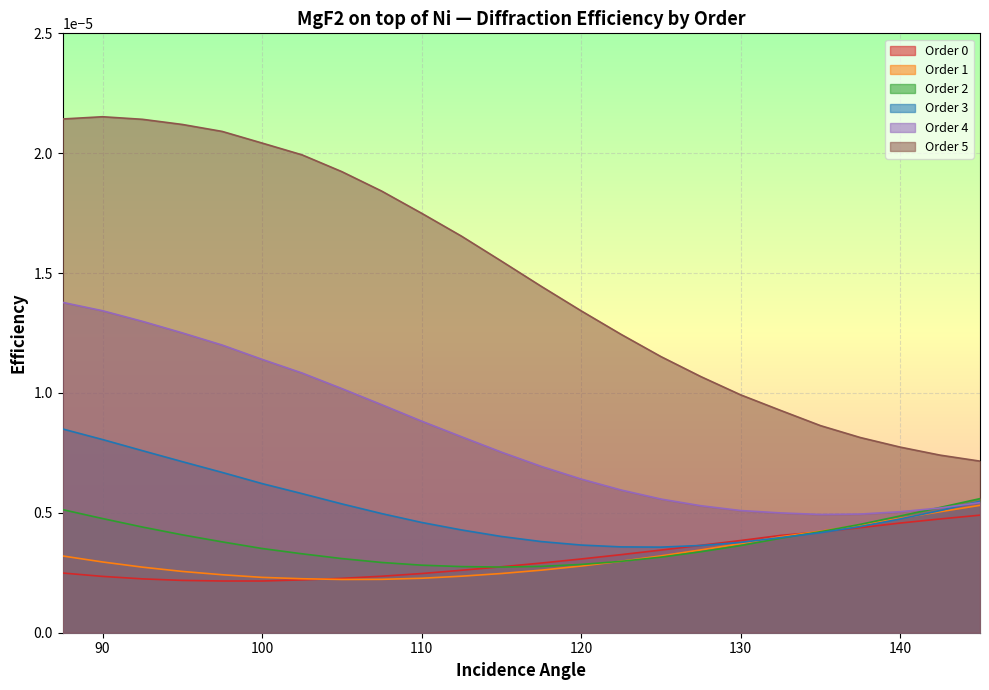

True or false: Order 4 and Order 5 intersect in this chart.

False